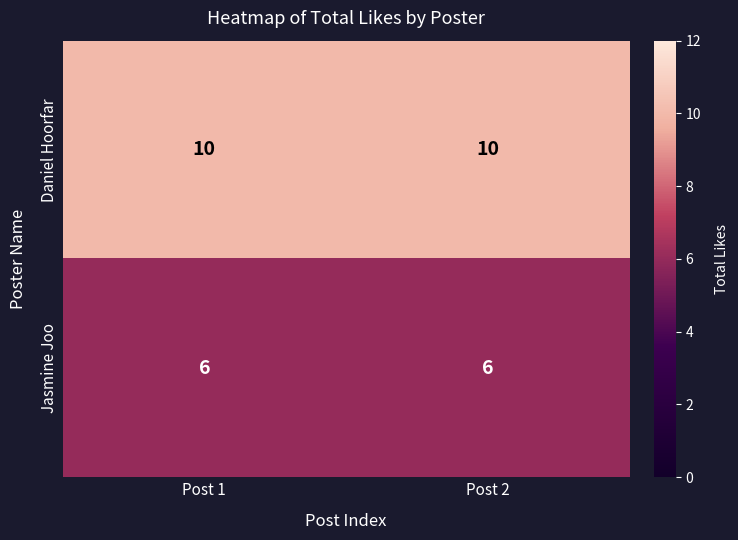

Reading left to right, what are all the values shown in this chart?

Daniel Hoorfar: Post 1=10	Post 2=10
Jasmine Joo: Post 1=6	Post 2=6